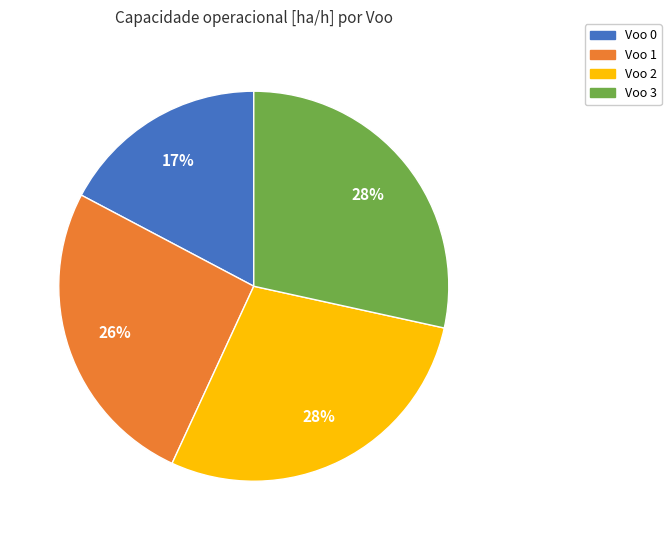

Approximately how many times larger is the value at Voo 2 compared to Voo 1?

1.1